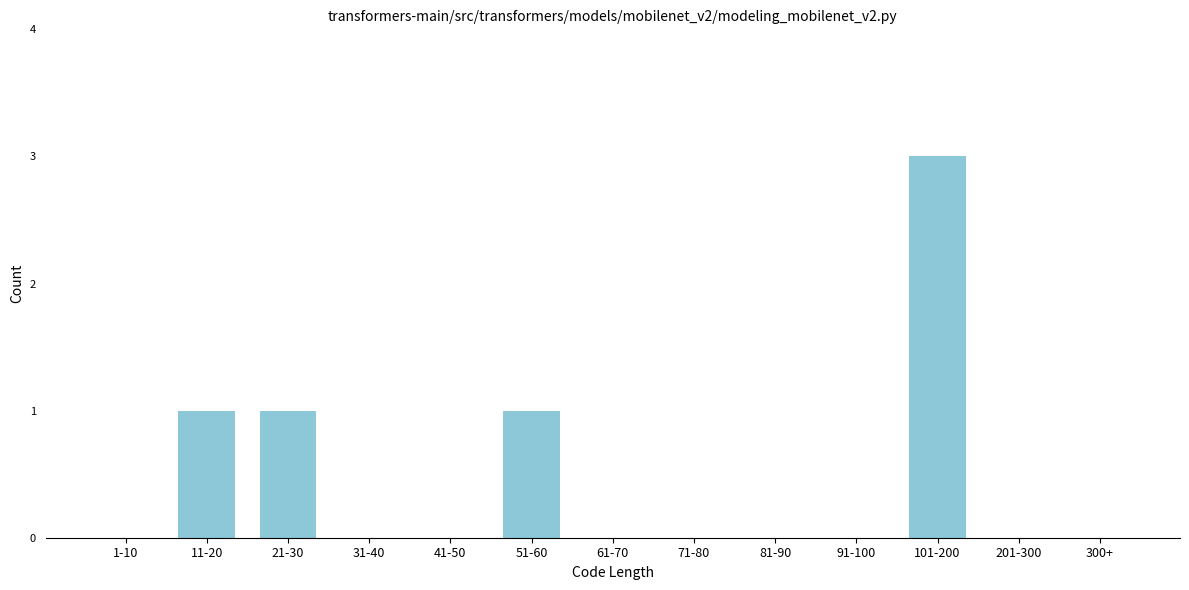

Reading left to right, list all the values displayed in this chart.

1-10=0	11-20=1	21-30=1	31-40=0	41-50=0	51-60=1	61-70=0	71-80=0	81-90=0	91-100=0	101-200=3	201-300=0	300+=0